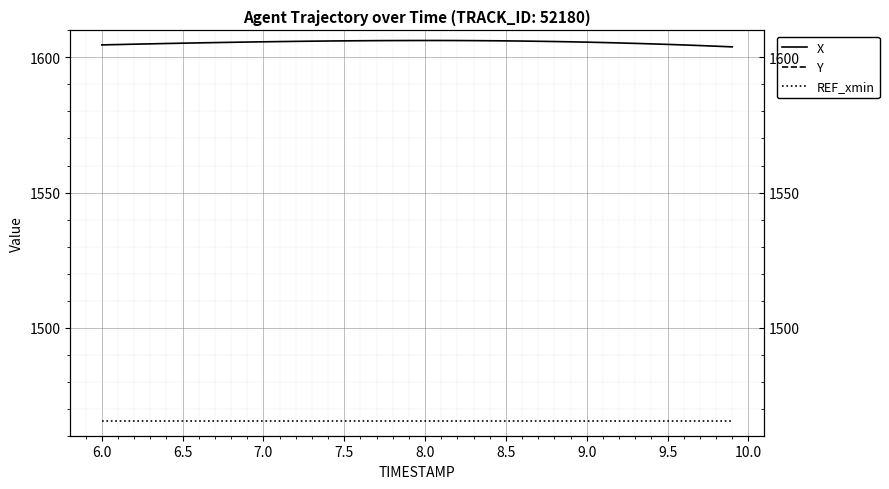

Is the value of Y at 6.5 greater than the value of REF_xmin at 19?

No